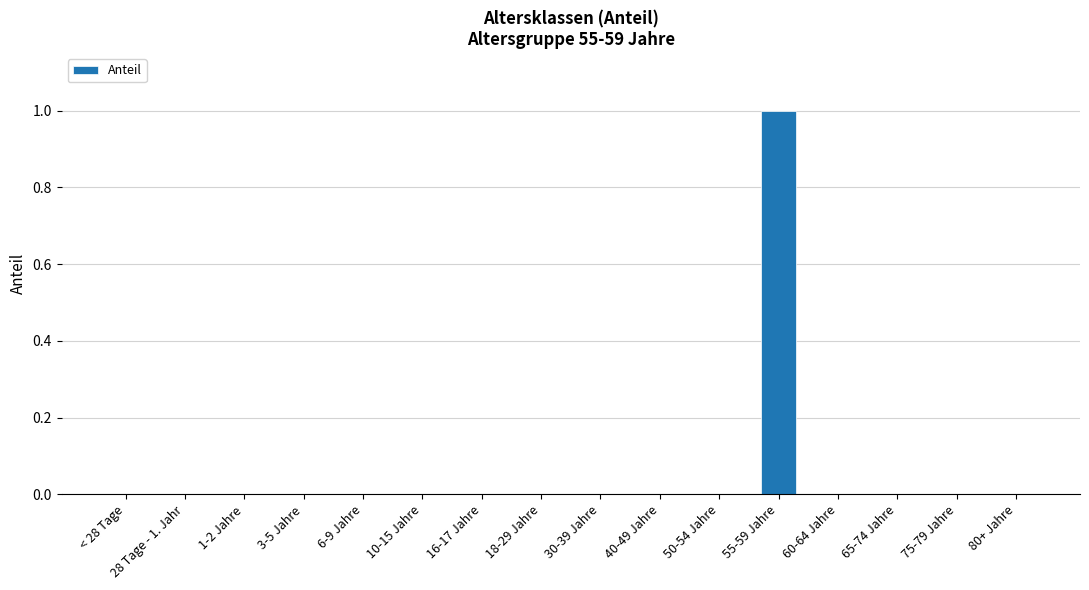

True or false: the data shows 0 at < 28 Tage.

True